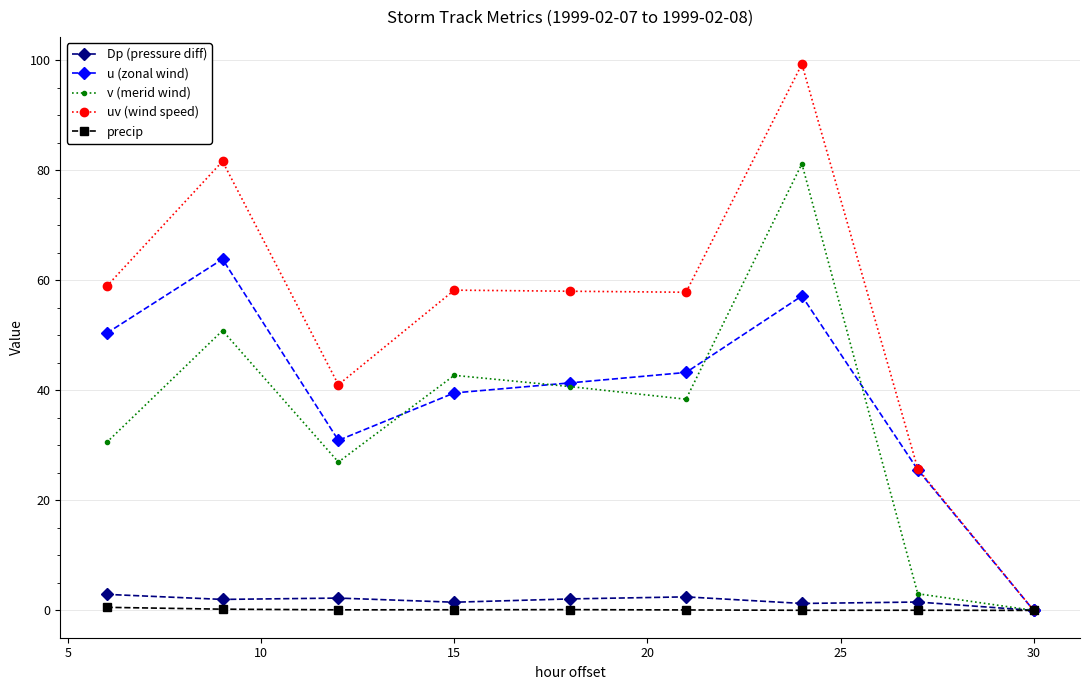

What is the maximum value shown in the chart?

99.3